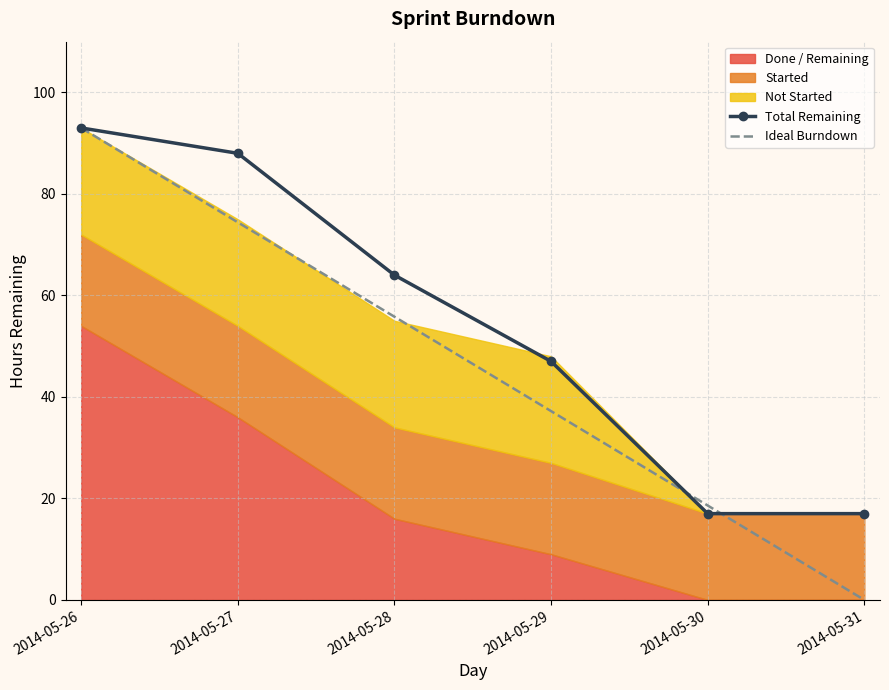

At which label does Ideal Burndown reach its peak?

2014-05-26